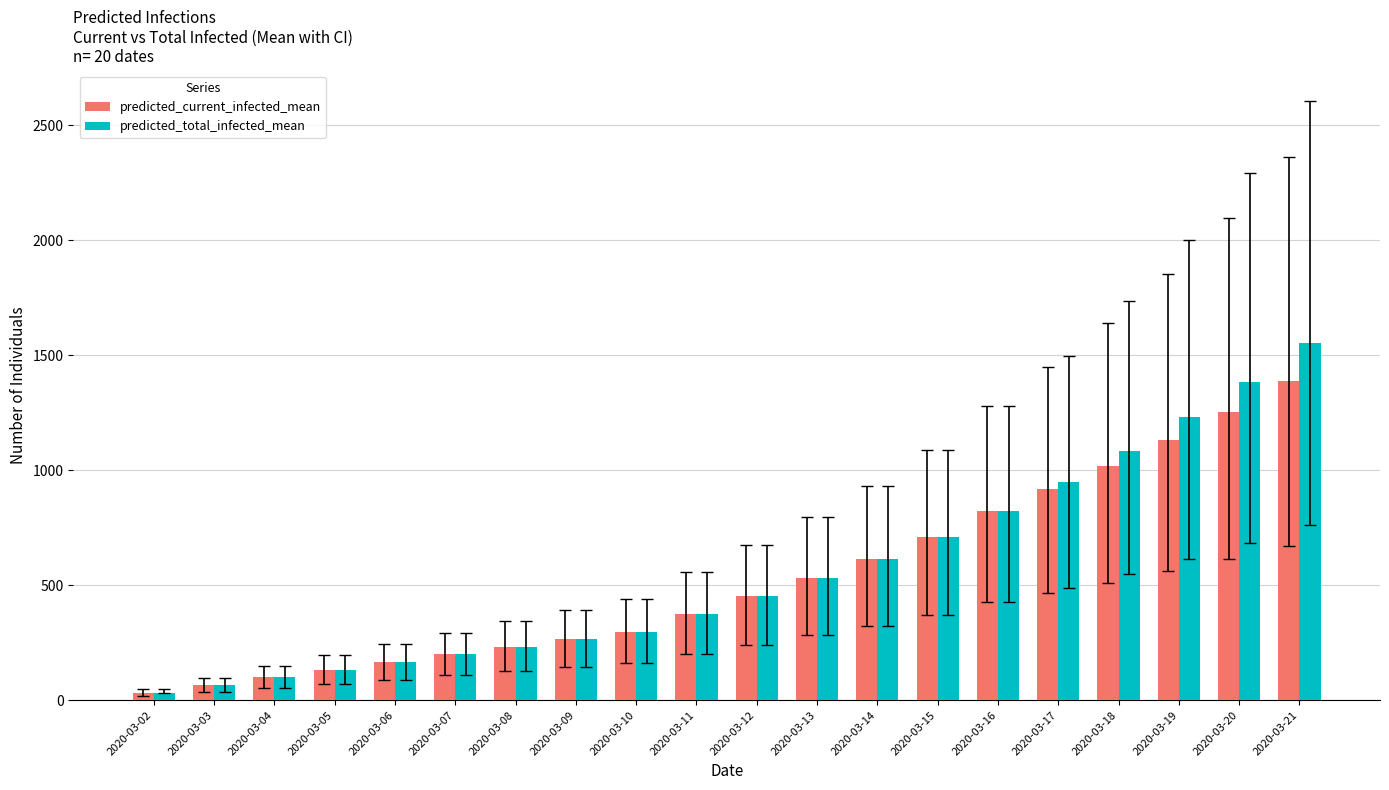

Rank the series by their average value, from highest to lowest.

predicted_total_infected_mean, predicted_current_infected_mean